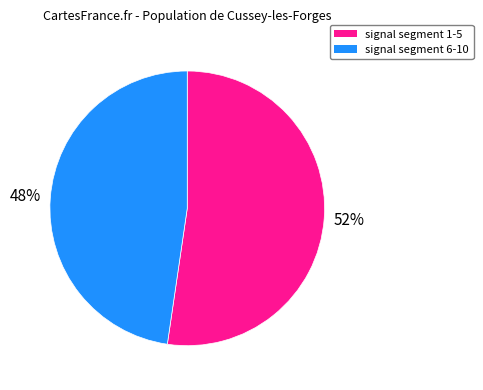

How many slices are in this pie chart?

2